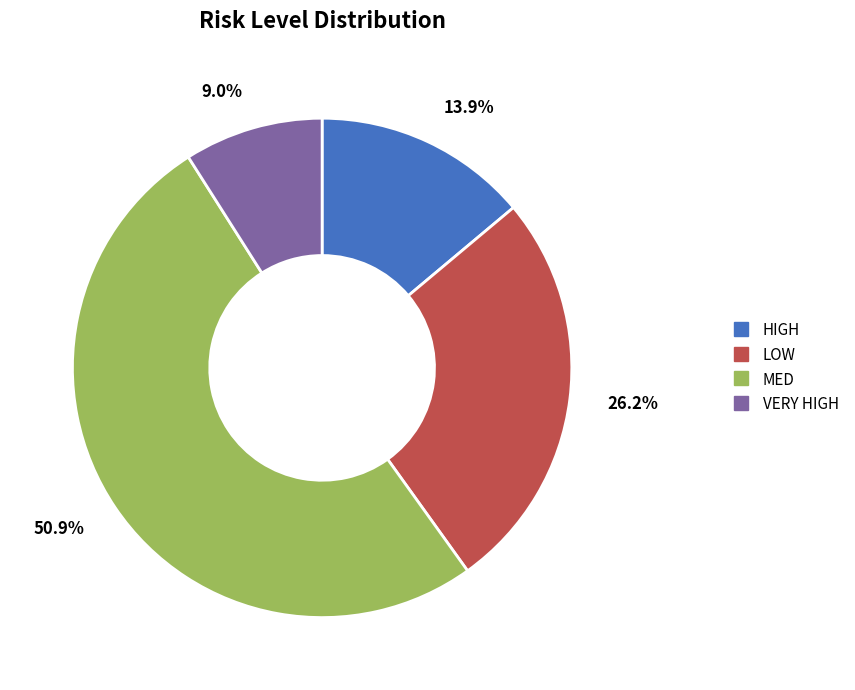

How many segments does this pie chart have?

4